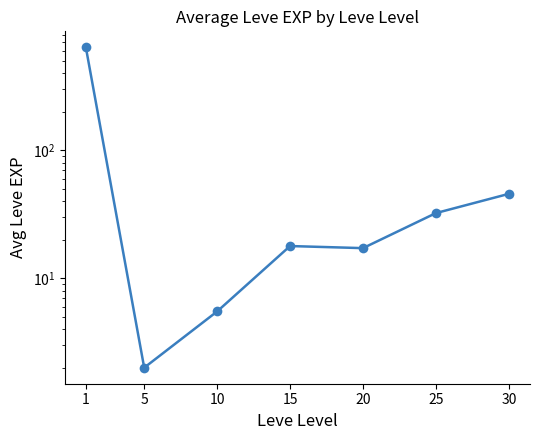

What is the greatest value displayed?

635.0